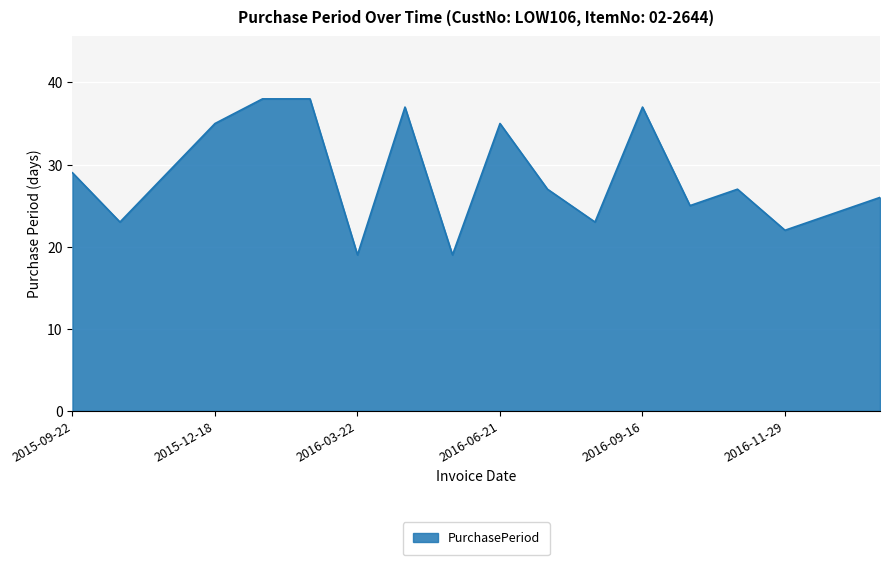

What is the smallest value displayed?

19